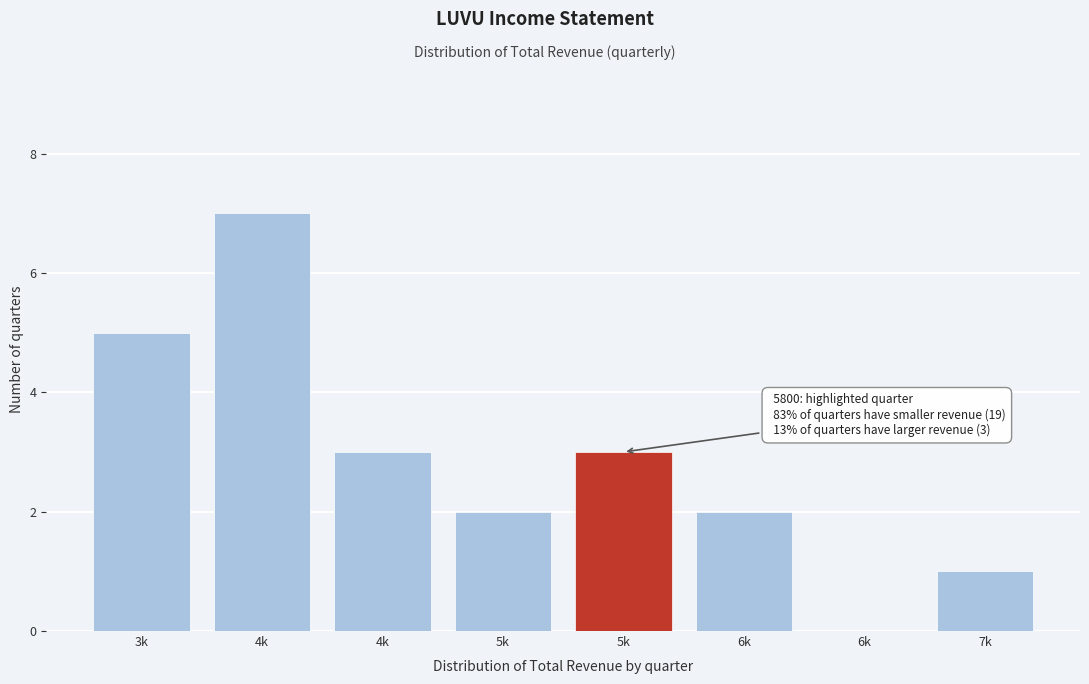

Are the bars horizontal?

No